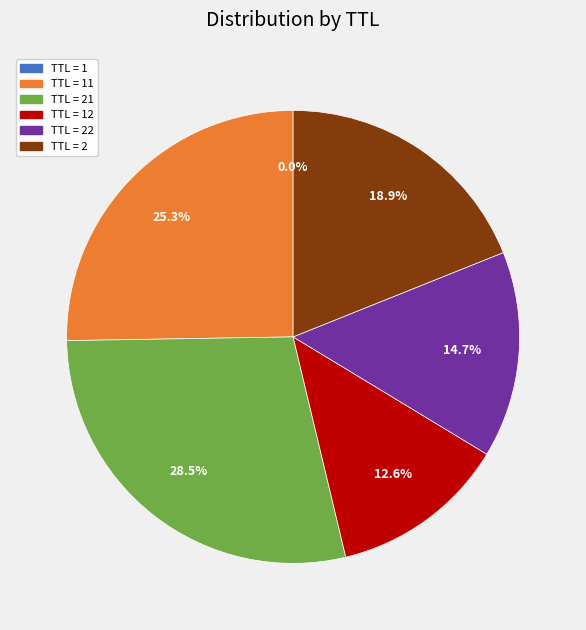

Is there any slice that represents more than half of the pie?

No